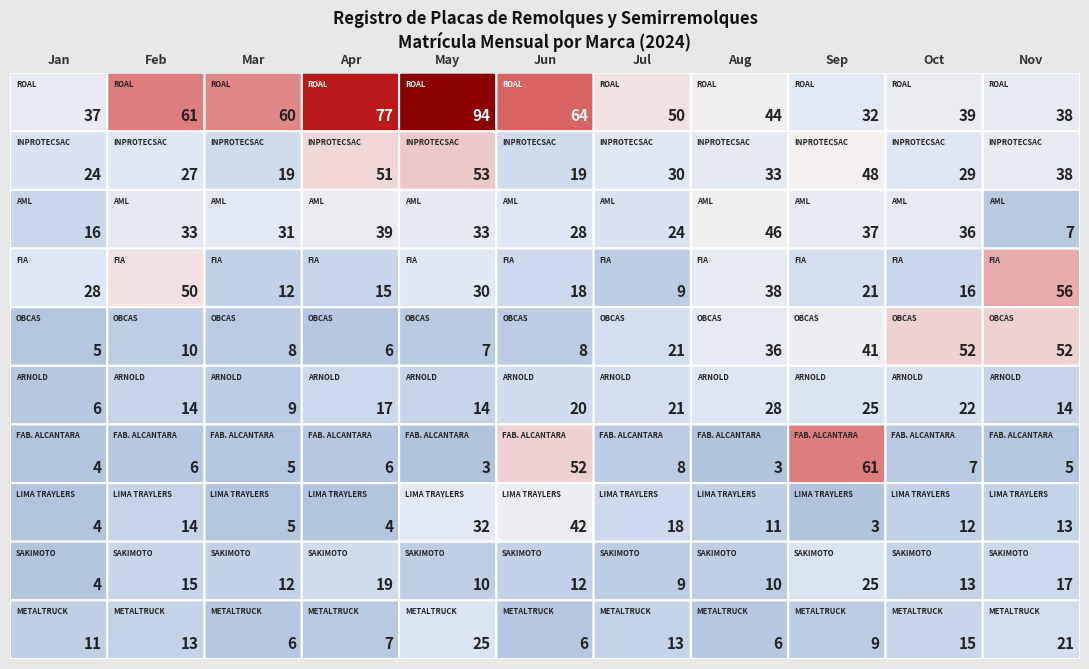

What is the highest value of the METALTRUCK series?

25